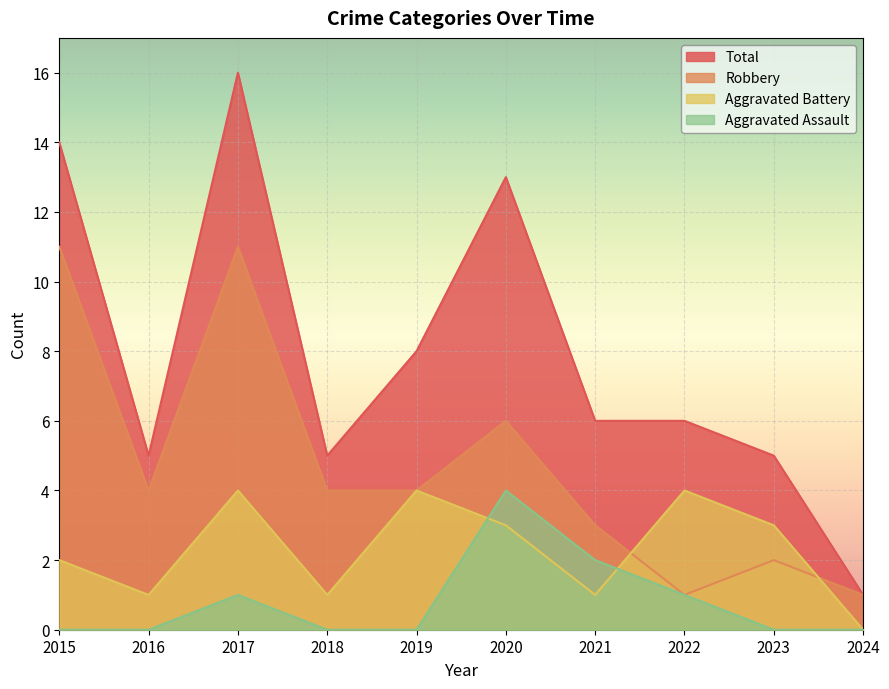

The Aggravated Battery series shows 0 at 2018. True or false?

False